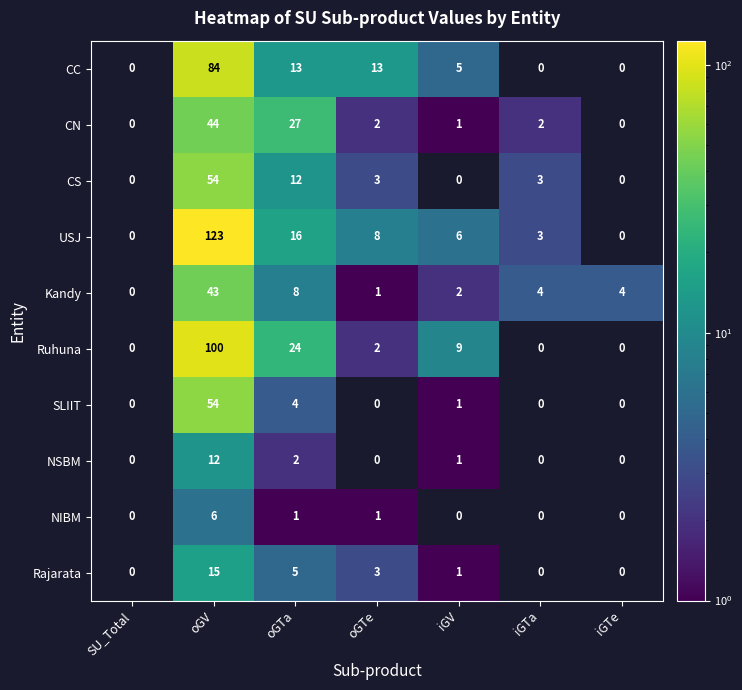

Is it true that USJ equals 27 at oGTa?

False